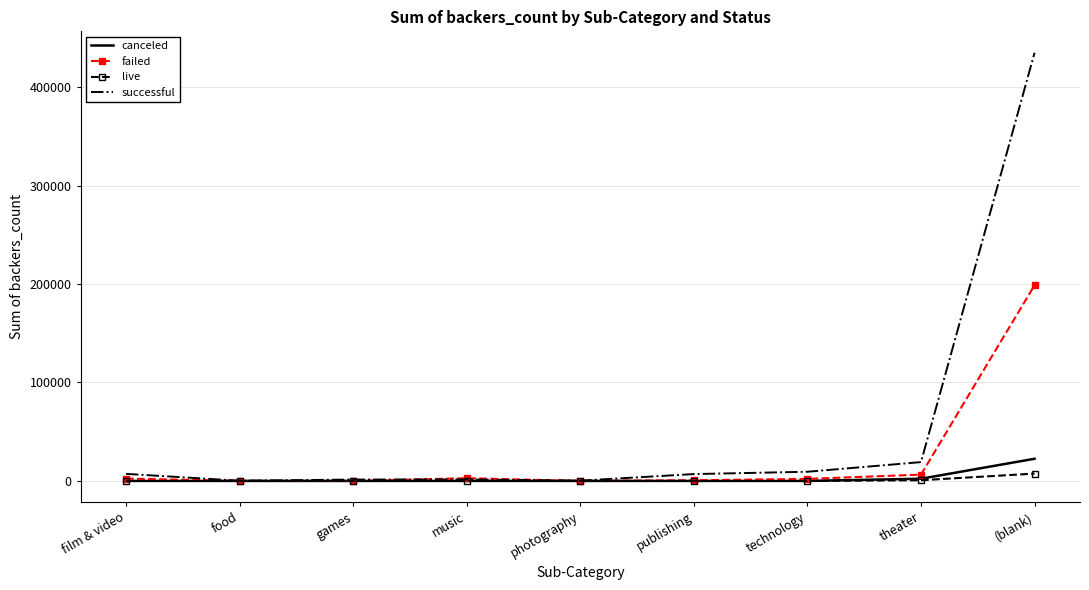

At which category is the sum across all series the highest?

(blank)